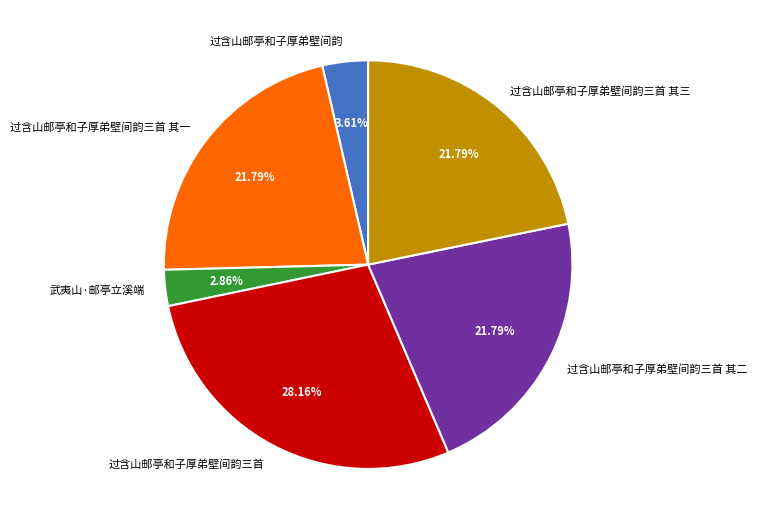

To the nearest percent, what is the average slice percentage?

17%